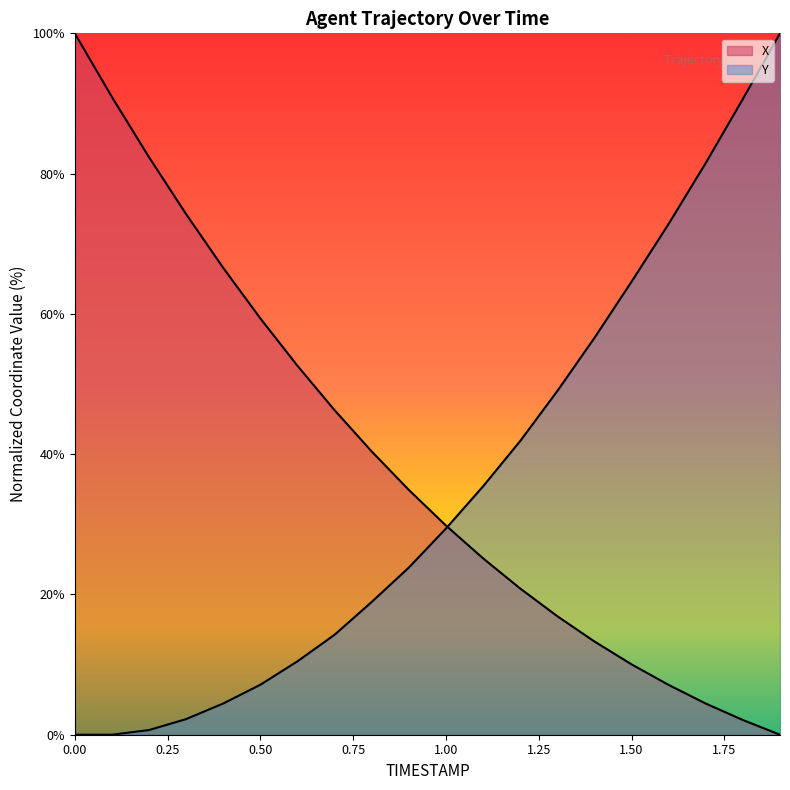

How many distinct data groups are displayed?

2